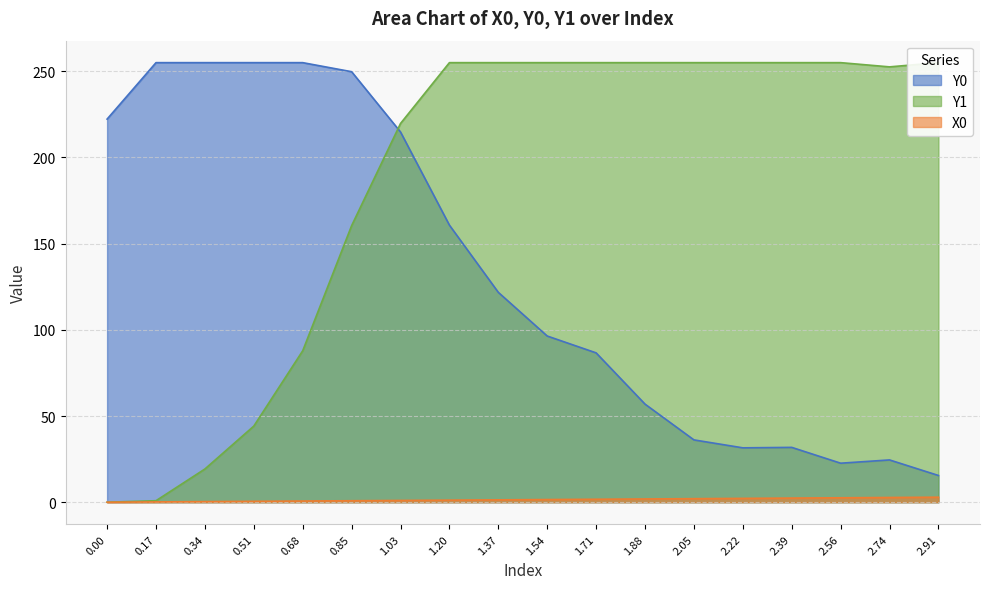

True or false: Y1 has more than 2 points higher than both neighbors.

False